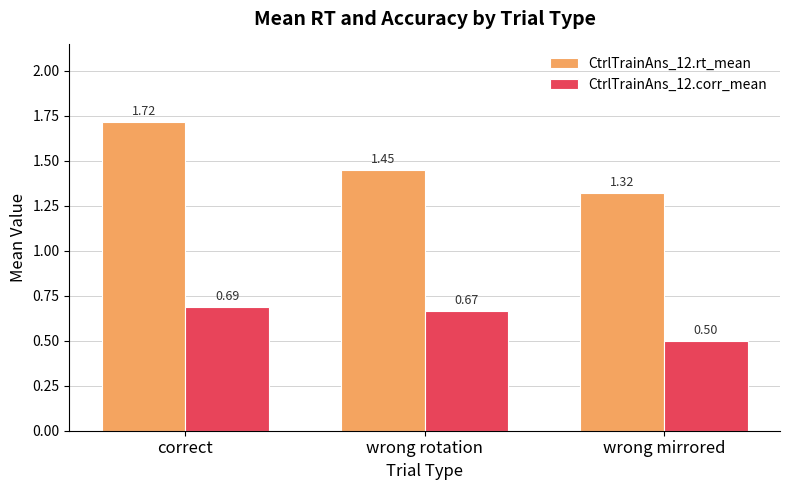

How many data points does each series have?

3